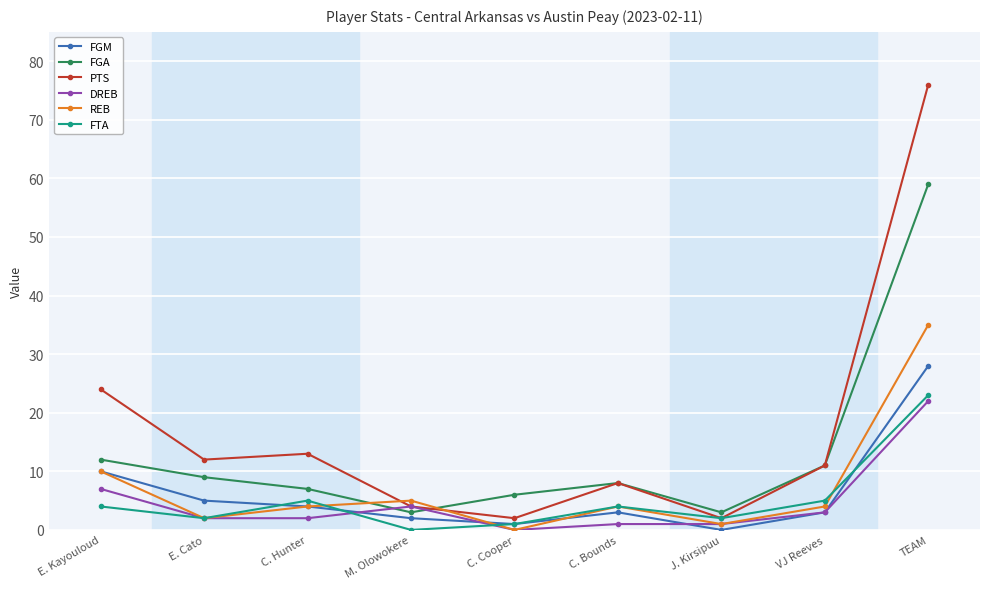

What is the difference between the maximum and minimum values in the PTS series?

74